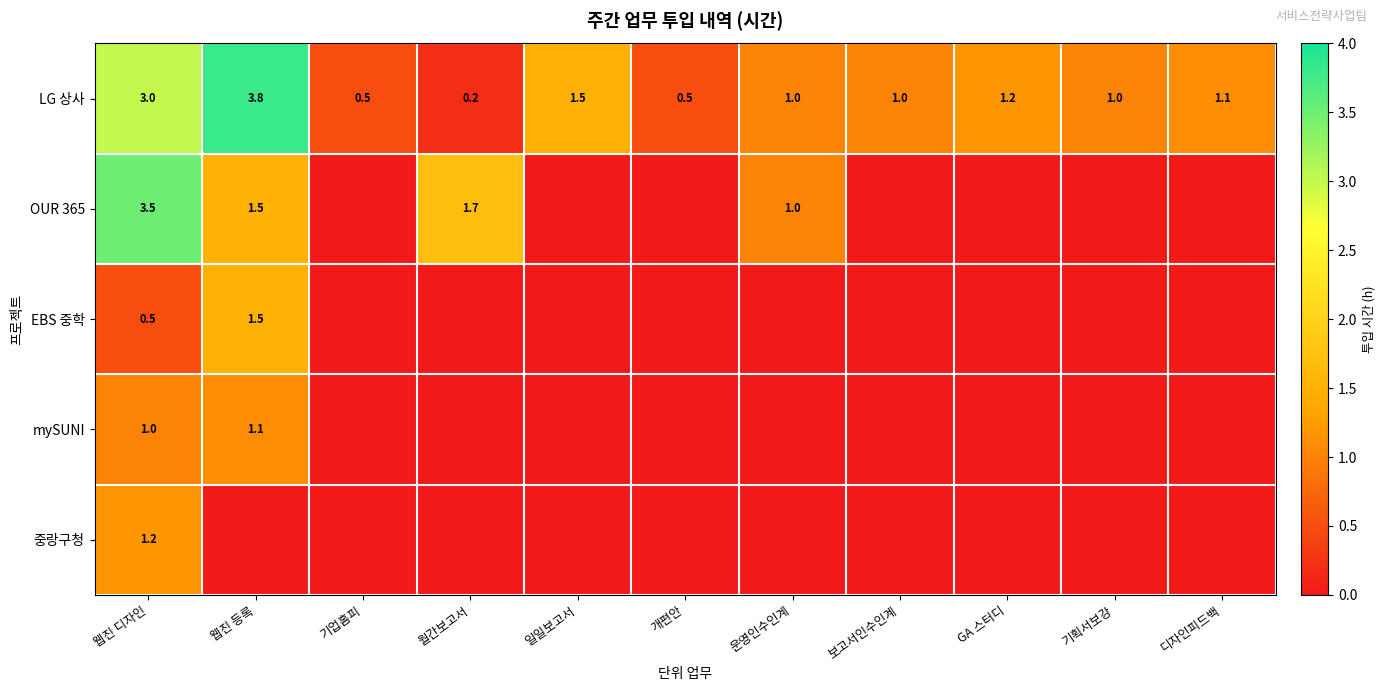

What is the total value across all series at 웹진 등록?

7.9